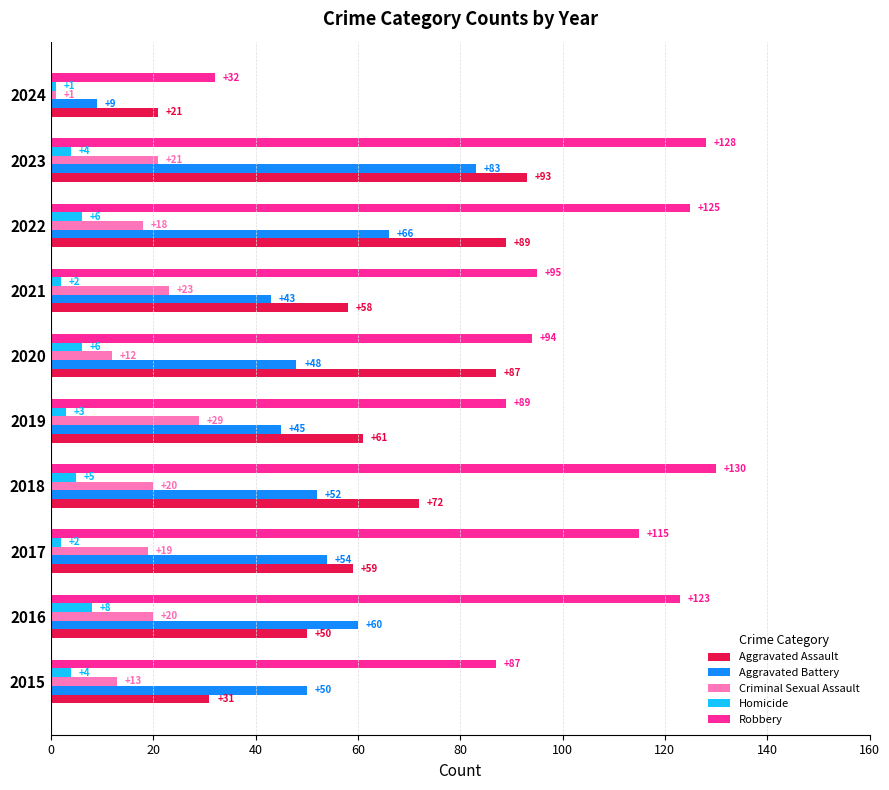

What is the minimum value for Aggravated Assault?

21